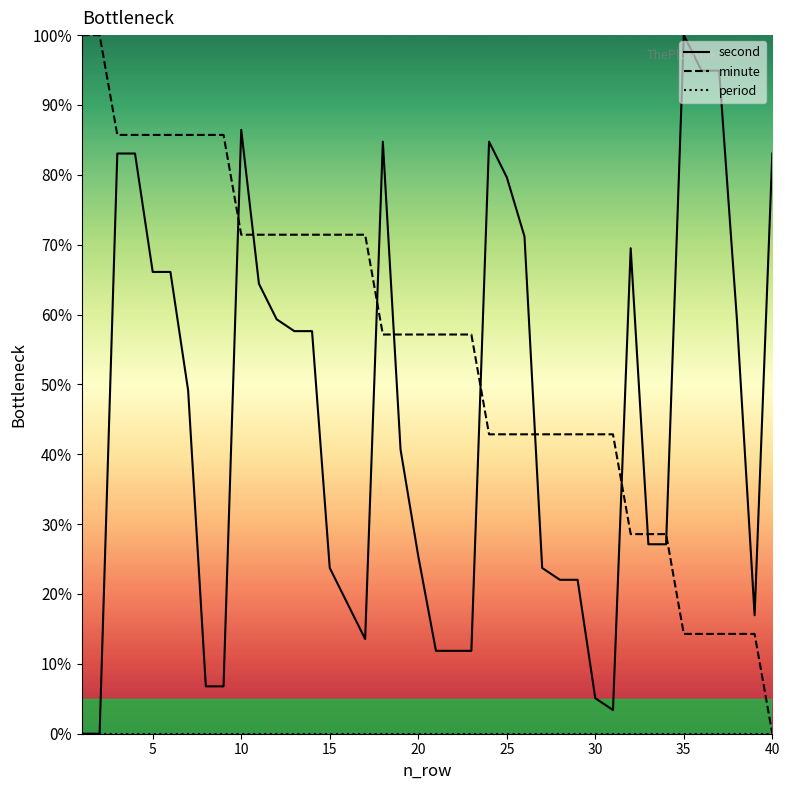

Is it true that minute equals 21.8 at 35?

False